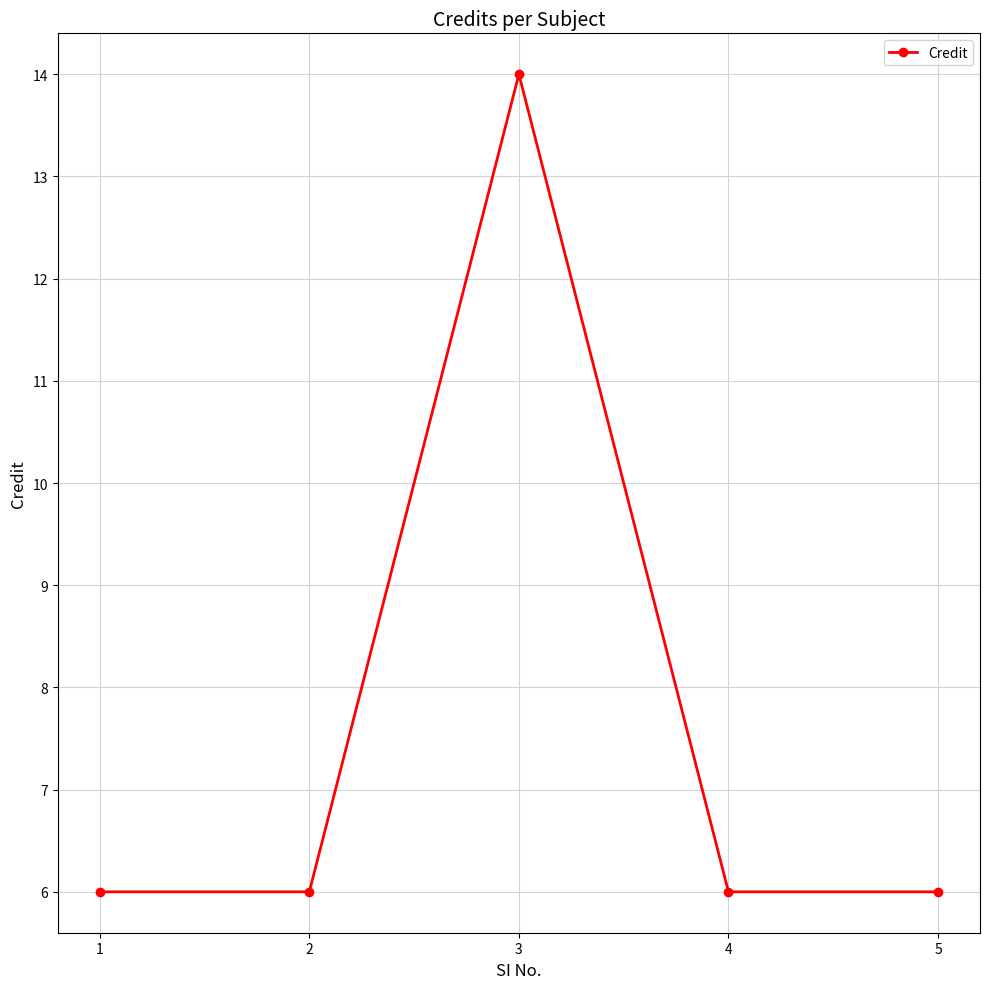

What is the ratio of the value at 3 to the value at 5?

2.3